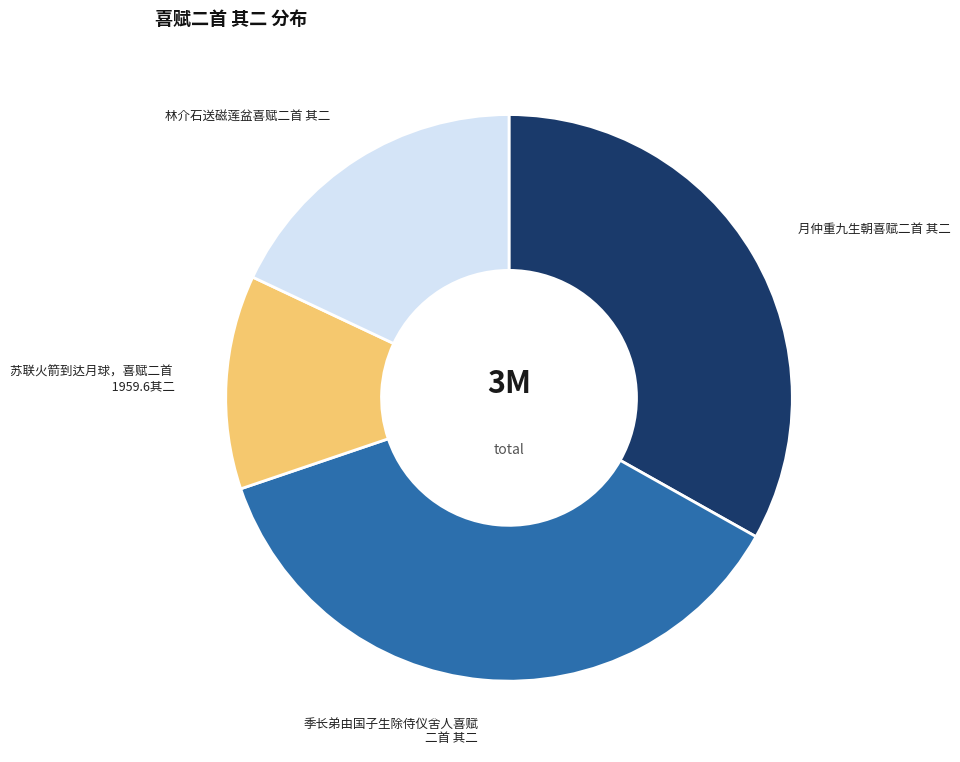

Is there a majority slice in this chart?

No